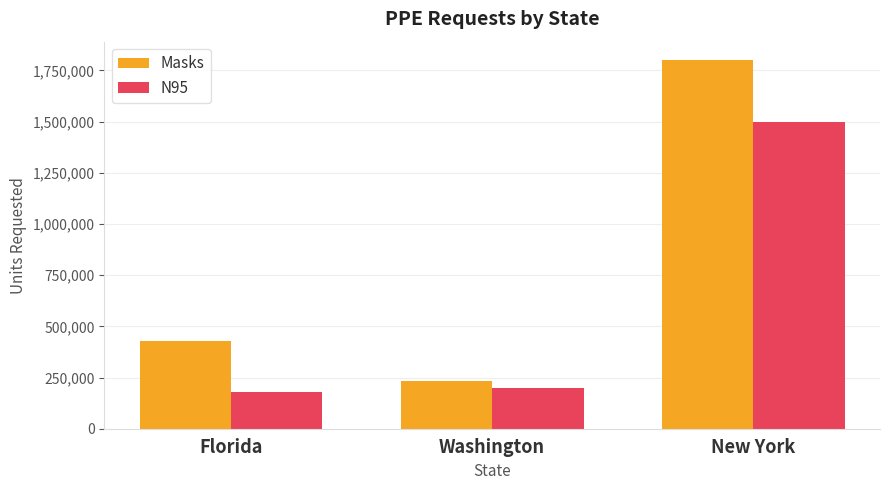

What is the value of the Masks bar at the 3rd from the left?

1800000